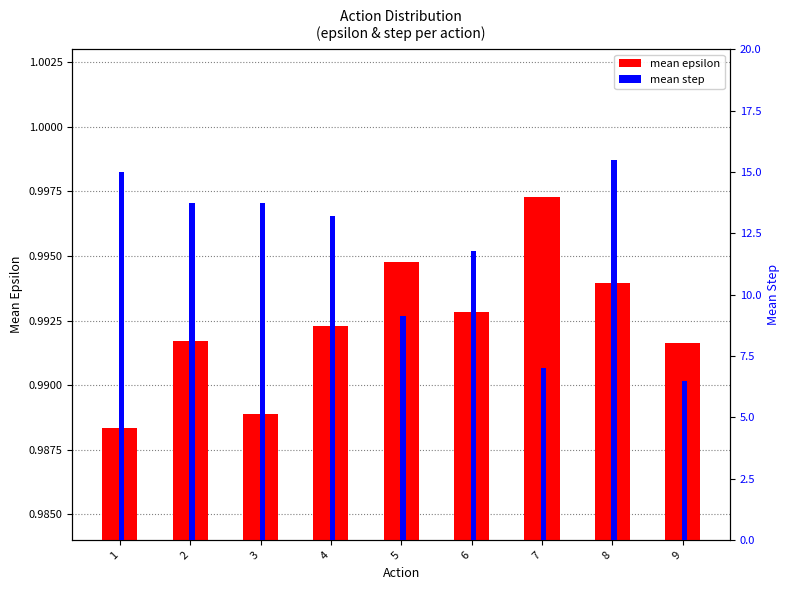

Which category has the highest value in the mean epsilon series?

7